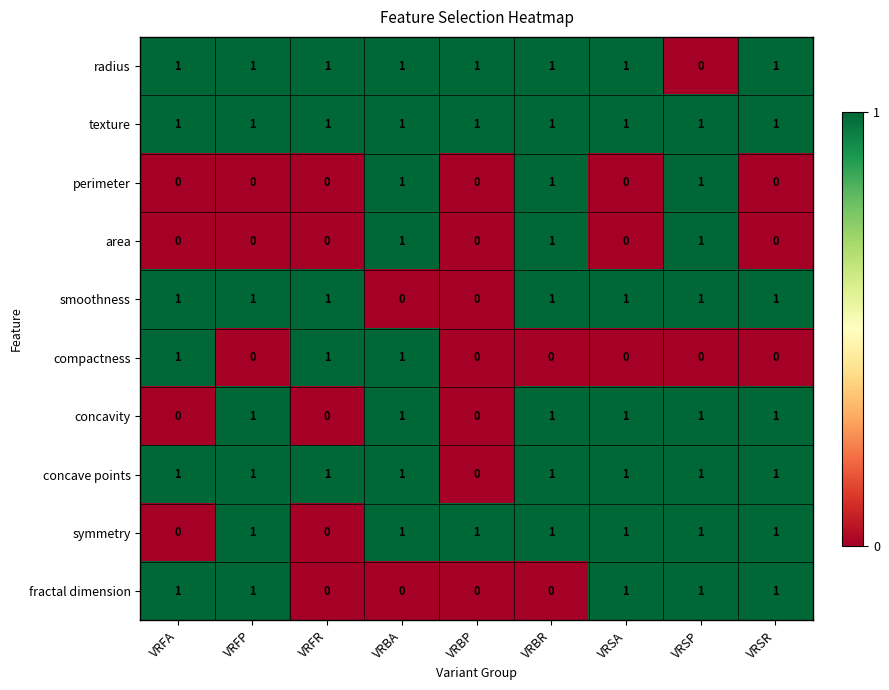

The value of symmetry at VRFR is 0. True or false?

True